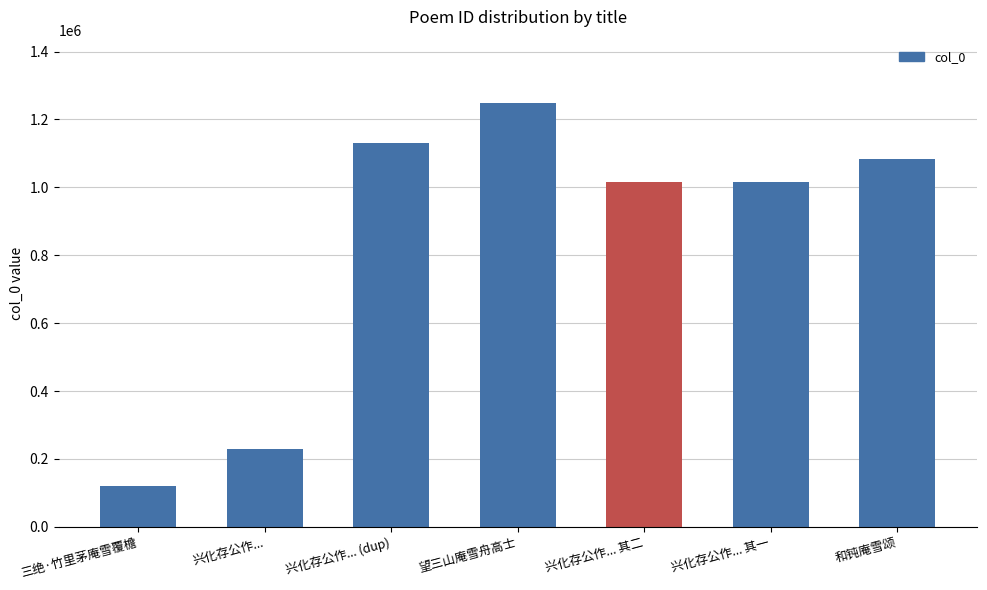

What is the difference between the maximum and minimum values?

1128480